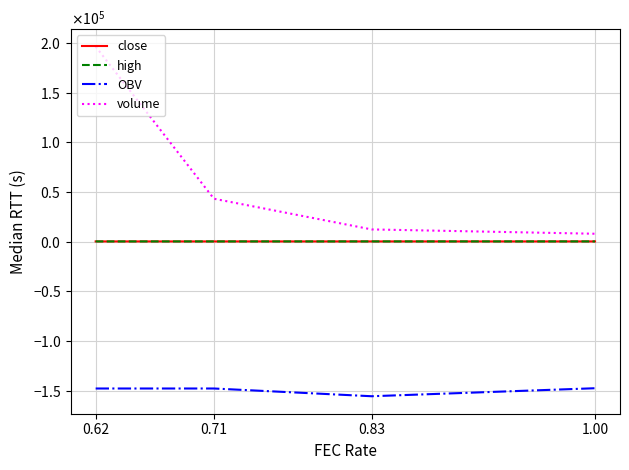

Does the chart have visible grid lines?

Yes